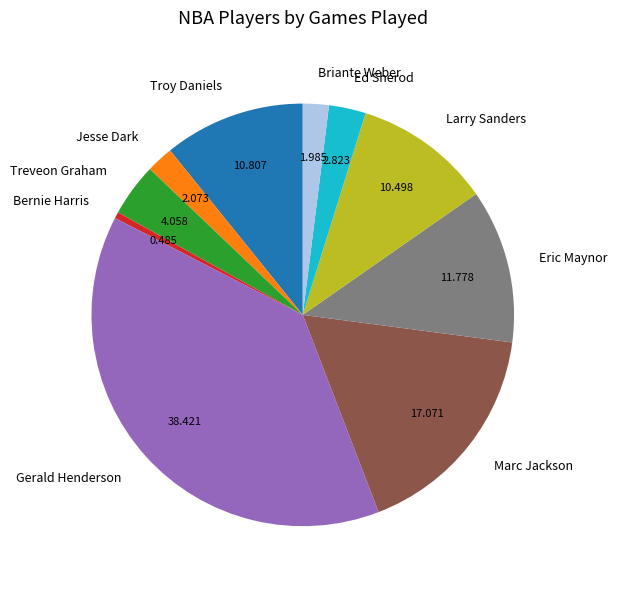

Which has a higher value, Gerald Henderson or Ed Sherod?

Gerald Henderson